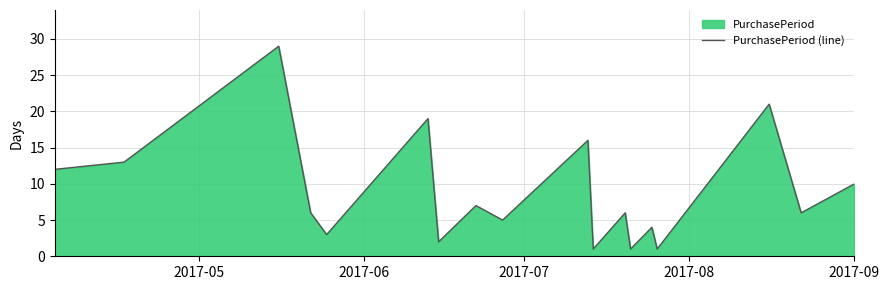

What is the difference between the maximum and minimum values?

28